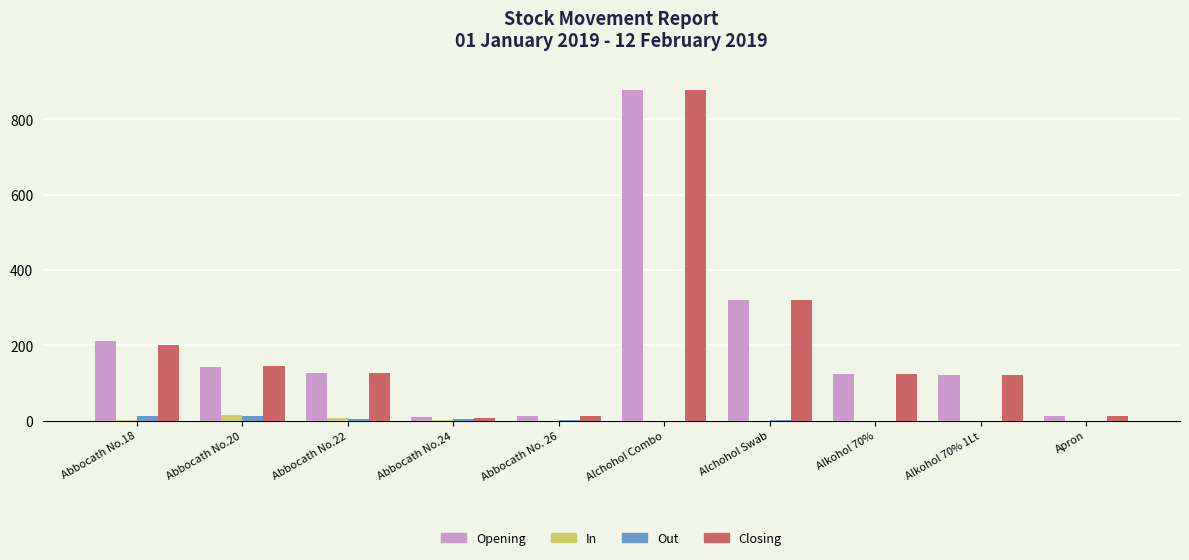

At which category is the sum across all series the highest?

Alchohol Combo